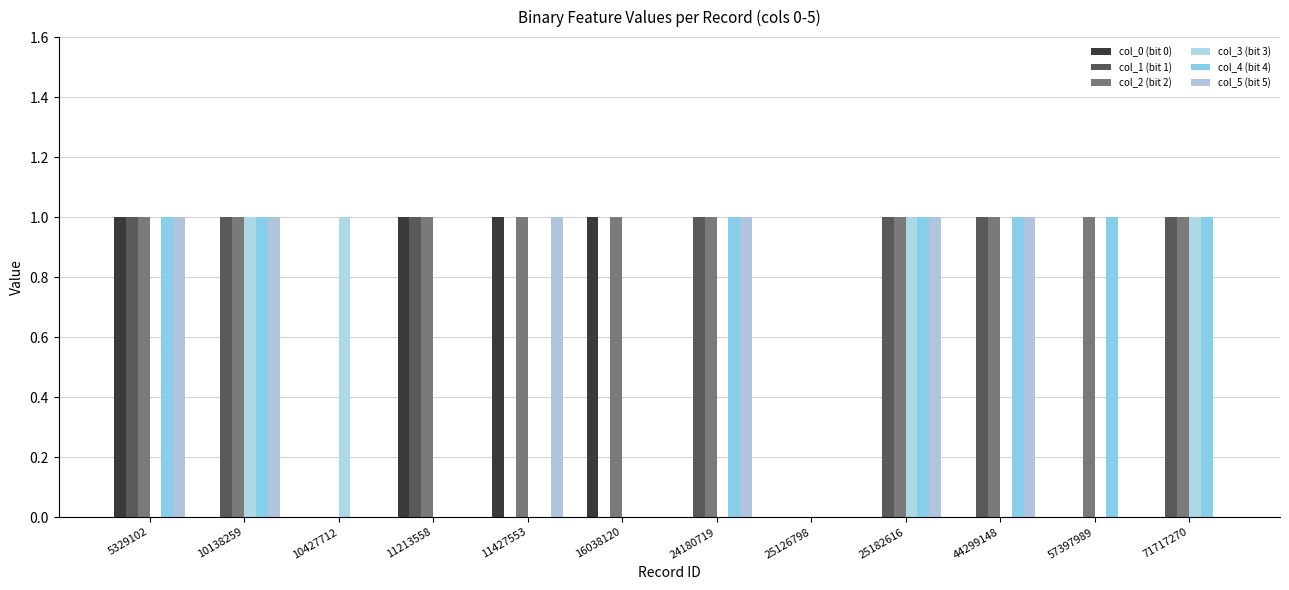

What is the value of the col_5 (bit 5) bar at the 7th from the left?

1